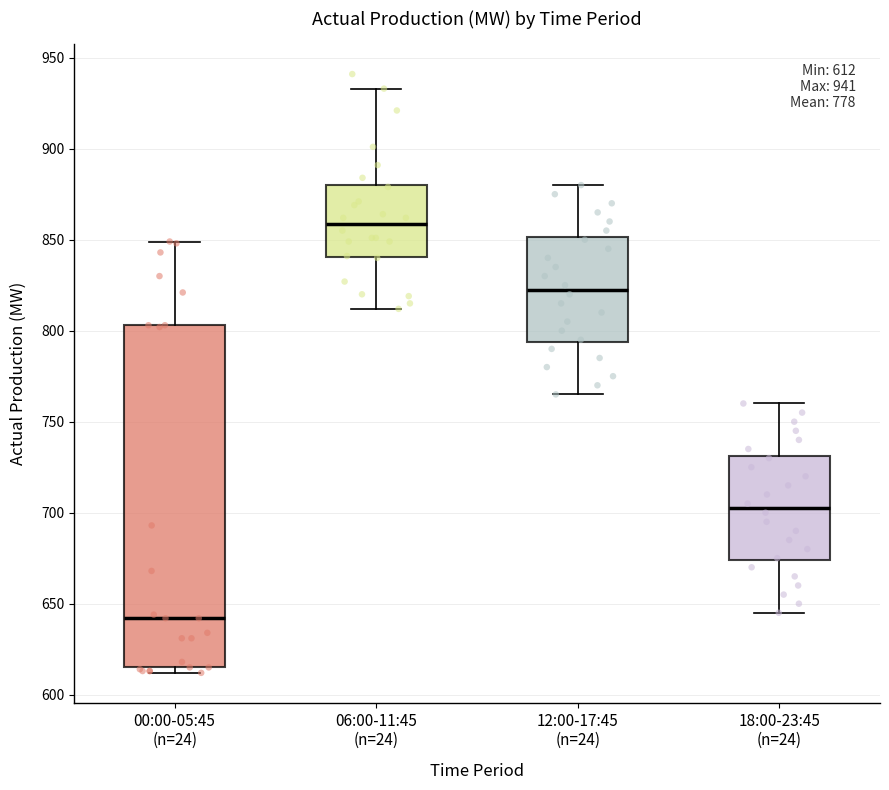

Which box has the lowest median line?

00:00-05:45 (n=24)